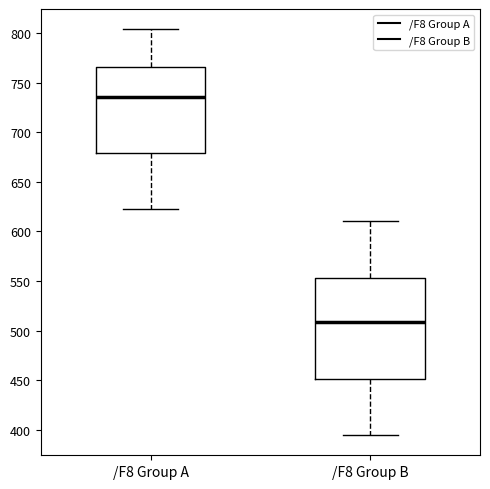

Reading left to right, read every box against the y-axis: the position of its median line, the range the box covers, and the ends of its whiskers. The values are not printed on the chart, so give them approximately, as read against the axis.

/F8 Group A: median 735, box 680 to 765, whiskers 620 to 805
/F8 Group B: median 510, box 450 to 555, whiskers 395 to 610